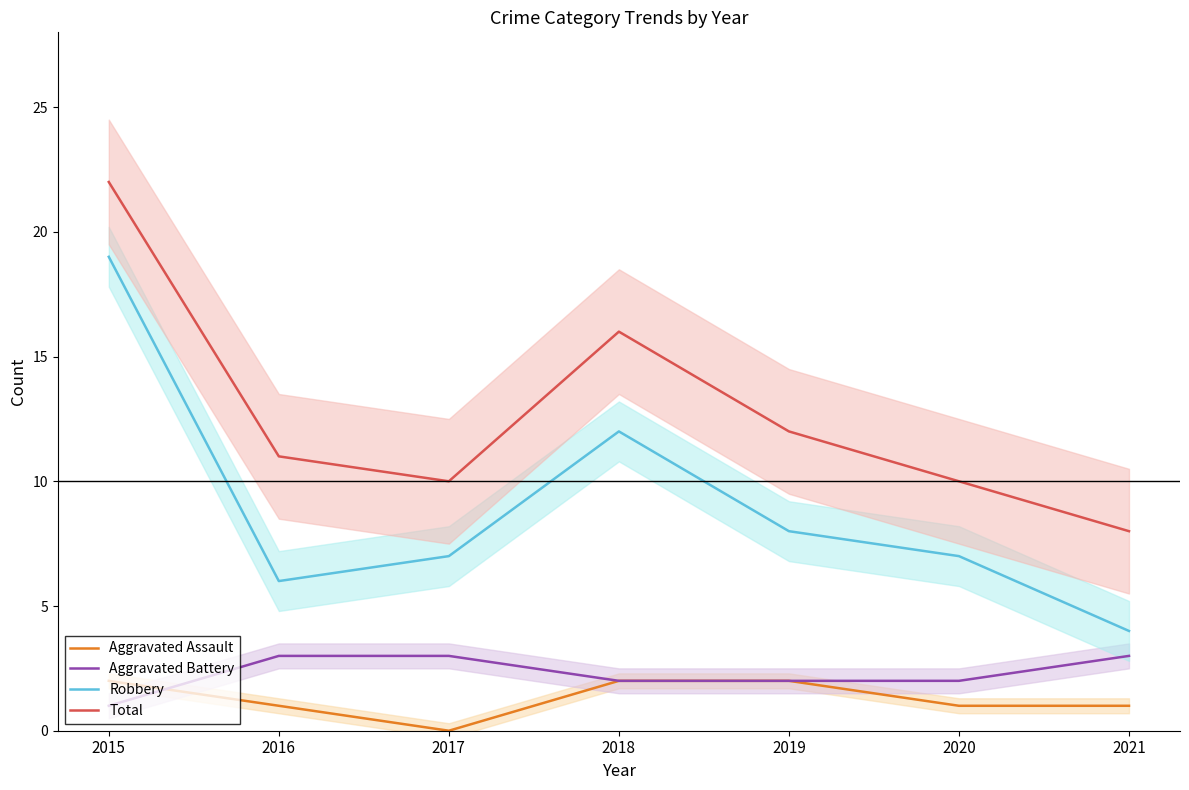

What is the difference between the highest and lowest values at 2017?

10